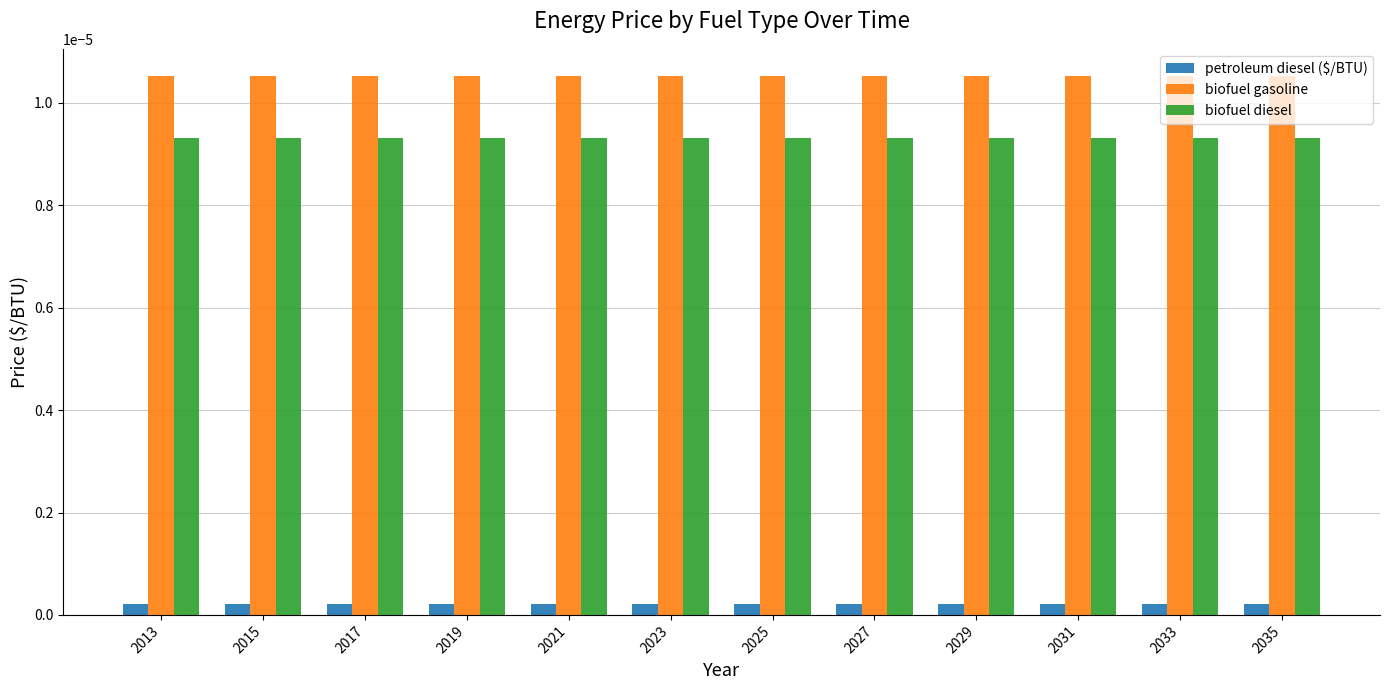

At how many categories does at least one series exceed 0?

12